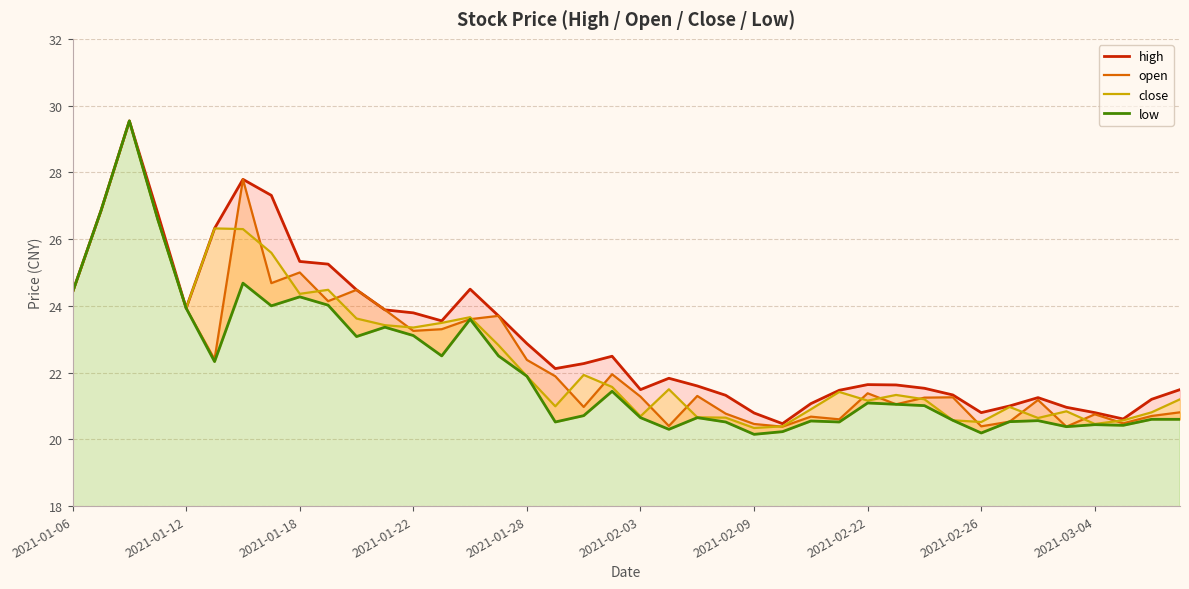

True or false: open and low cross at least once.

False